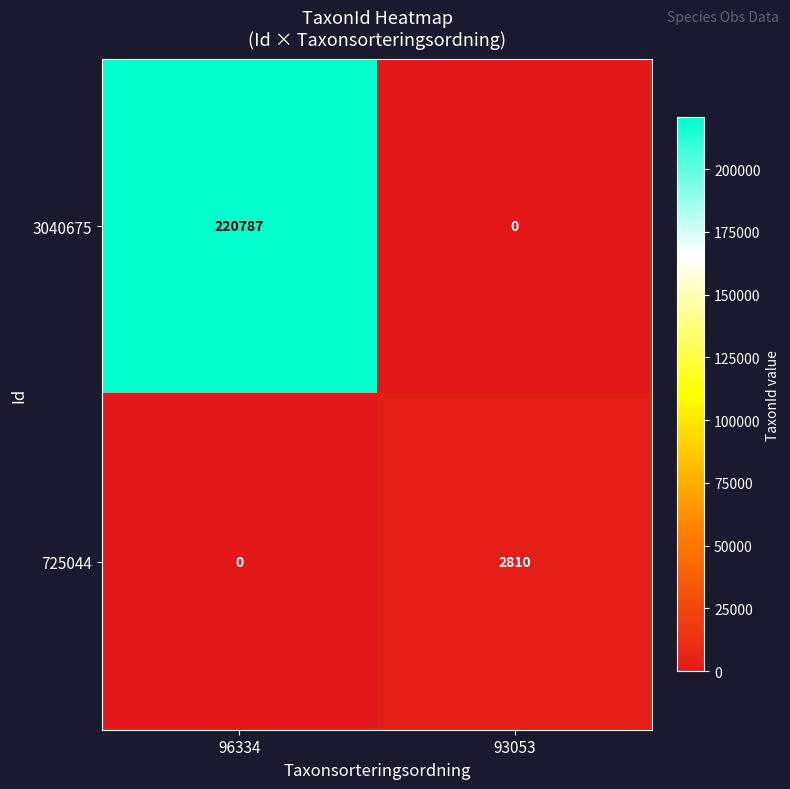

At which label is 3040675 closest to 110393?

93053